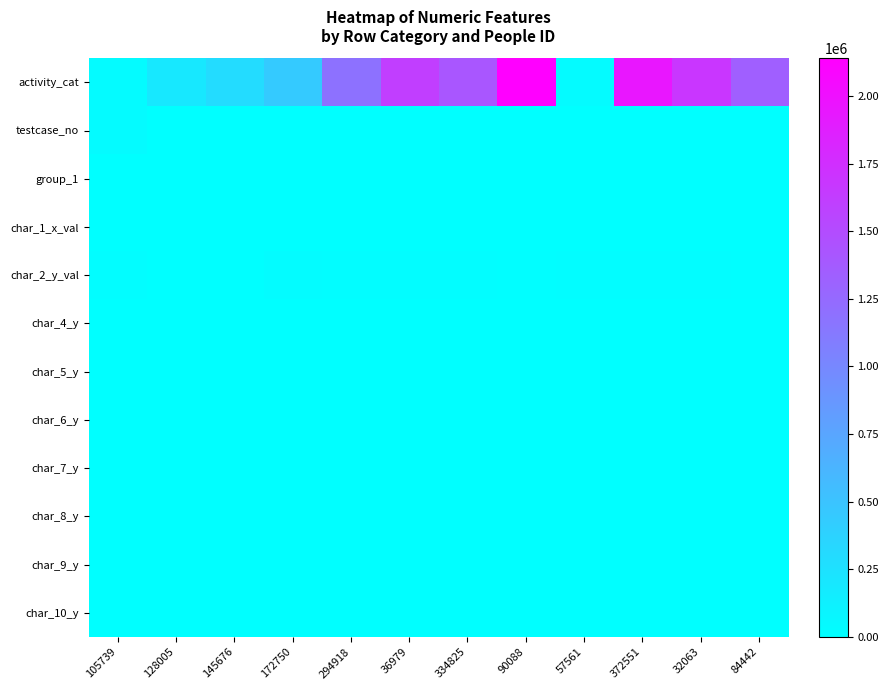

Which series has the widest spread of values?

activity_cat